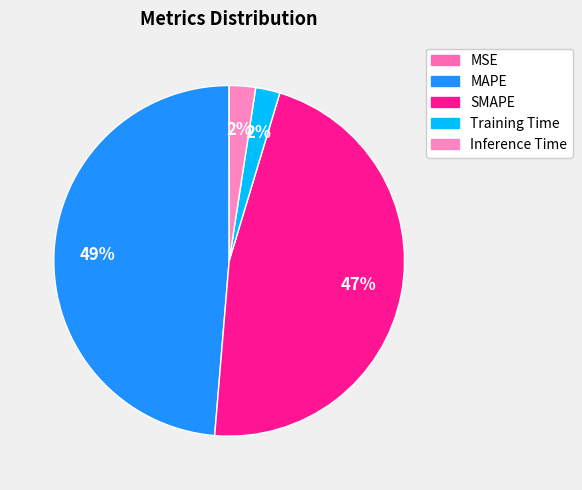

How much of the chart is everything except Training Time?

97.8%